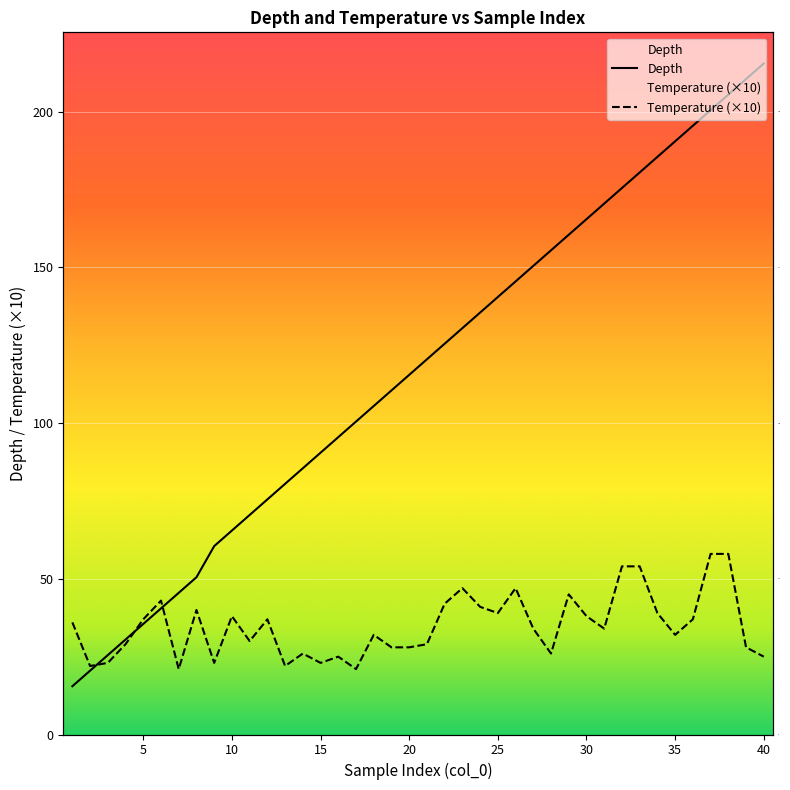

What is the maximum value shown in the chart?

215.5